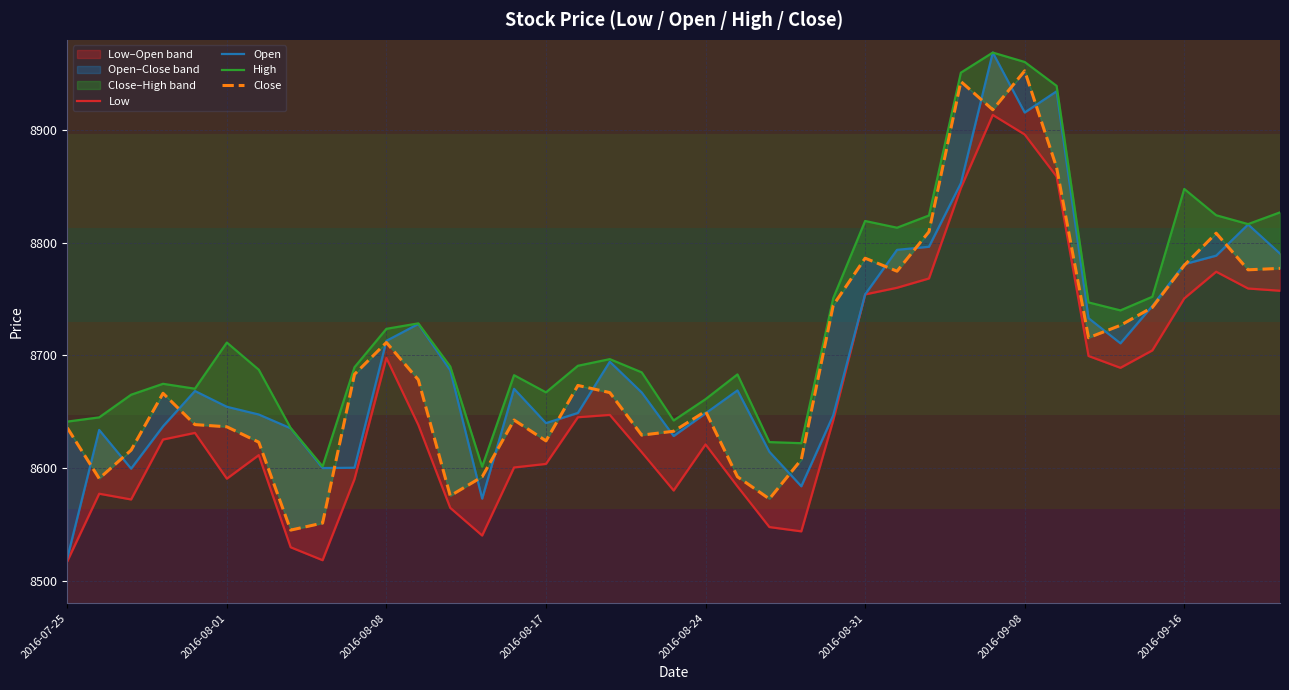

True or false: Open has a value of 3861.6 at 13.

False